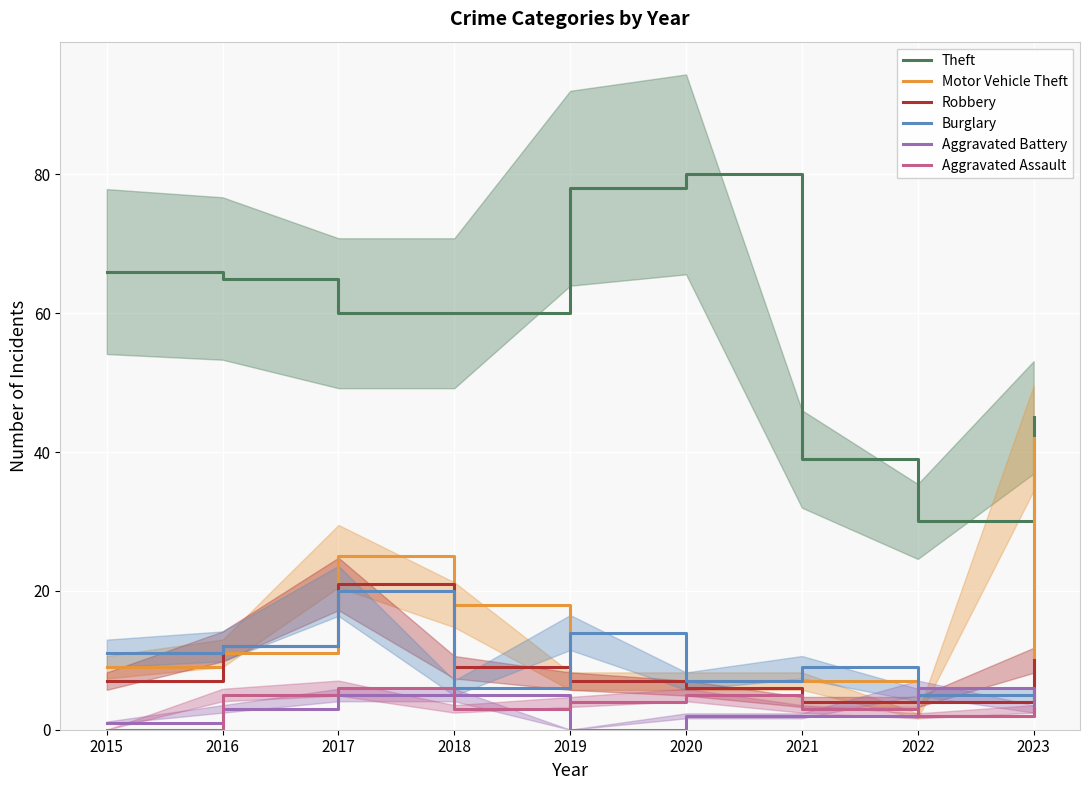

What are all the series names shown in the legend?

Theft, Motor Vehicle Theft, Robbery, Burglary, Aggravated Battery, Aggravated Assault